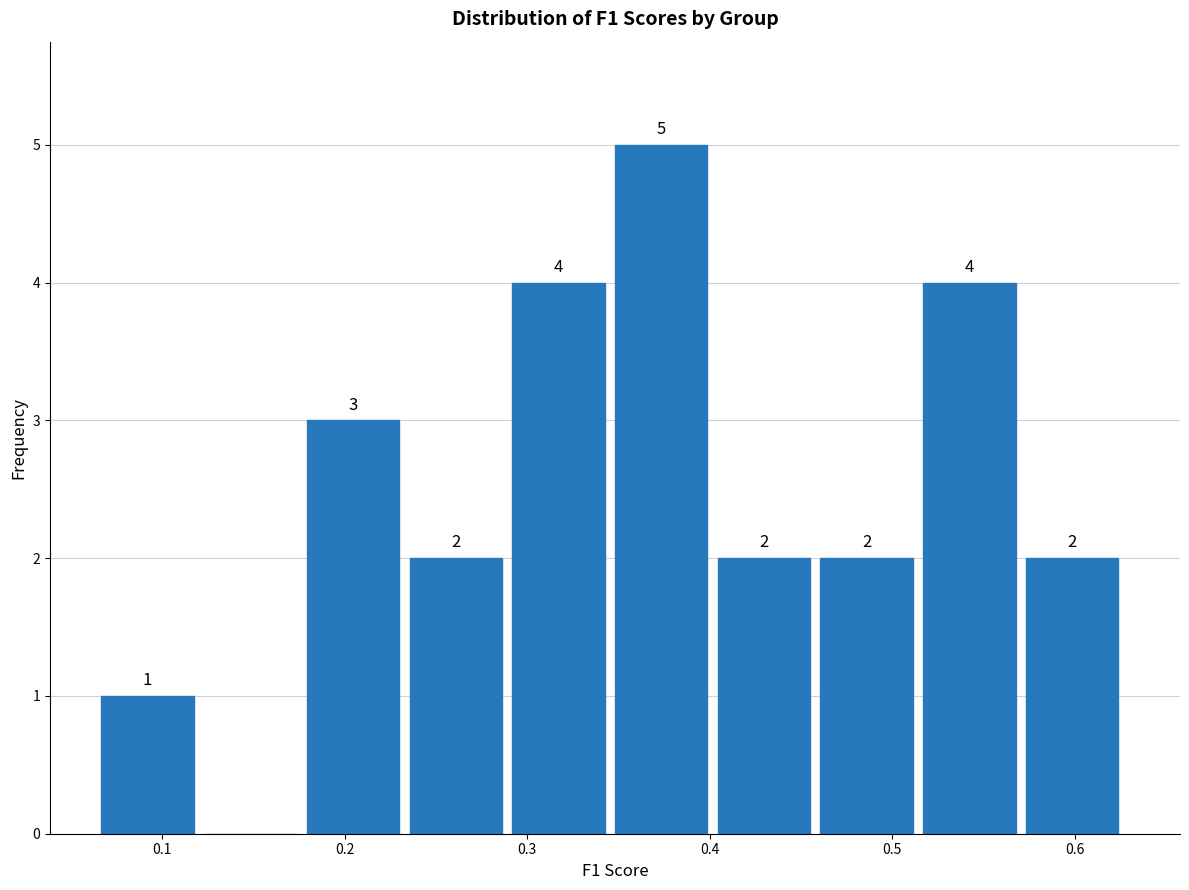

Over which range of the x-axis is the bar tallest?

0.35 to 0.40